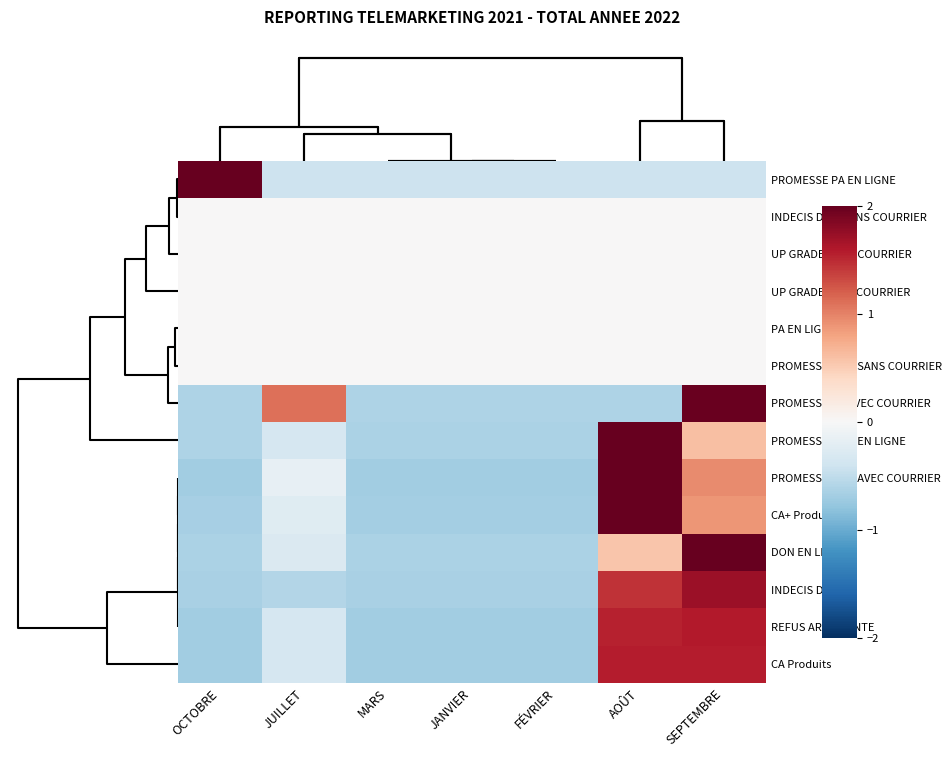

Reading left to right, transcribe all the data shown in this chart.

PROMESSE PA EN LIGNE: OCTOBRE=2.0	JUILLET=-0.4	MARS=-0.4	JANVIER=-0.4	FÉVRIER=-0.4	AOÛT=-0.4	SEPTEMBRE=-0.4
INDECIS DON SANS COURRIER: OCTOBRE=0.0	JUILLET=0.0	MARS=0.0	JANVIER=0.0	FÉVRIER=0.0	AOÛT=0.0	SEPTEMBRE=0.0
UP GRADE SANS COURRIER: OCTOBRE=0.0	JUILLET=0.0	MARS=0.0	JANVIER=0.0	FÉVRIER=0.0	AOÛT=0.0	SEPTEMBRE=0.0
UP GRADE AVEC COURRIER: OCTOBRE=0.0	JUILLET=0.0	MARS=0.0	JANVIER=0.0	FÉVRIER=0.0	AOÛT=0.0	SEPTEMBRE=0.0
PA EN LIGNE: OCTOBRE=0.0	JUILLET=0.0	MARS=0.0	JANVIER=0.0	FÉVRIER=0.0	AOÛT=0.0	SEPTEMBRE=0.0
PROMESSE DON SANS COURRIER: OCTOBRE=0.0	JUILLET=0.0	MARS=0.0	JANVIER=0.0	FÉVRIER=0.0	AOÛT=0.0	SEPTEMBRE=0.0
PROMESSE PA AVEC COURRIER: OCTOBRE=-0.6	JUILLET=1.1	MARS=-0.6	JANVIER=-0.6	FÉVRIER=-0.6	AOÛT=-0.6	SEPTEMBRE=2.0
PROMESSE DON EN LIGNE: OCTOBRE=-0.6	JUILLET=-0.3	MARS=-0.6	JANVIER=-0.6	FÉVRIER=-0.6	AOÛT=2.0	SEPTEMBRE=0.6
PROMESSE DON AVEC COURRIER: OCTOBRE=-0.7	JUILLET=-0.2	MARS=-0.7	JANVIER=-0.7	FÉVRIER=-0.7	AOÛT=2.0	SEPTEMBRE=0.9
CA+ Produits: OCTOBRE=-0.7	JUILLET=-0.2	MARS=-0.7	JANVIER=-0.7	FÉVRIER=-0.7	AOÛT=2.0	SEPTEMBRE=0.9
DON EN LIGNE: OCTOBRE=-0.6	JUILLET=-0.3	MARS=-0.6	JANVIER=-0.6	FÉVRIER=-0.6	AOÛT=0.6	SEPTEMBRE=2.0
INDECIS DON: OCTOBRE=-0.6	JUILLET=-0.6	MARS=-0.6	JANVIER=-0.6	FÉVRIER=-0.6	AOÛT=1.4	SEPTEMBRE=1.7
REFUS ARGUMENTE: OCTOBRE=-0.7	JUILLET=-0.3	MARS=-0.7	JANVIER=-0.7	FÉVRIER=-0.7	AOÛT=1.5	SEPTEMBRE=1.6
CA Produits: OCTOBRE=-0.7	JUILLET=-0.3	MARS=-0.7	JANVIER=-0.7	FÉVRIER=-0.7	AOÛT=1.6	SEPTEMBRE=1.6